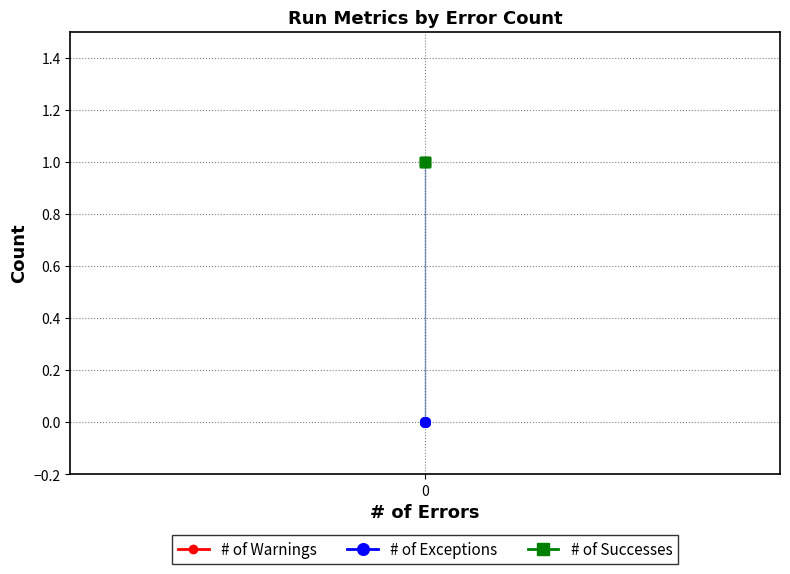

True or false: # of Exceptions and # of Successes intersect in this chart.

False